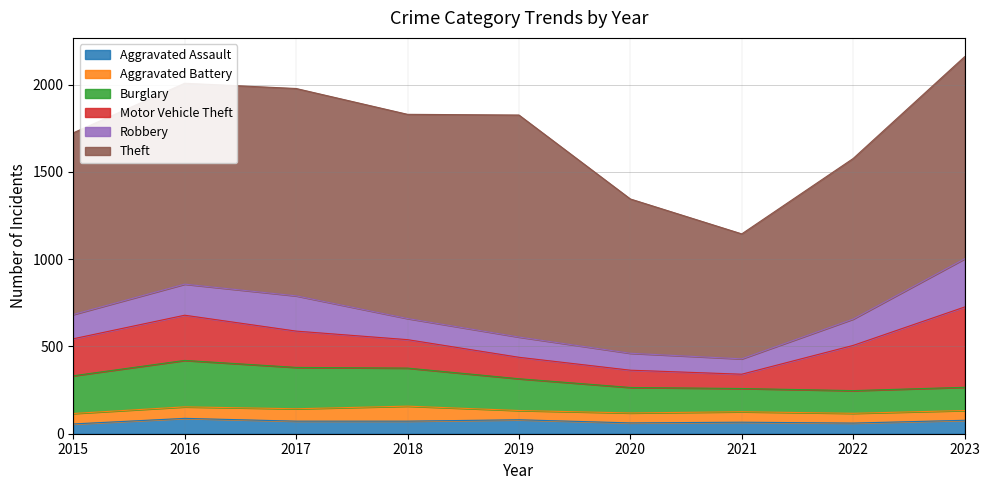

How many interior local valleys does the Burglary series have?

1